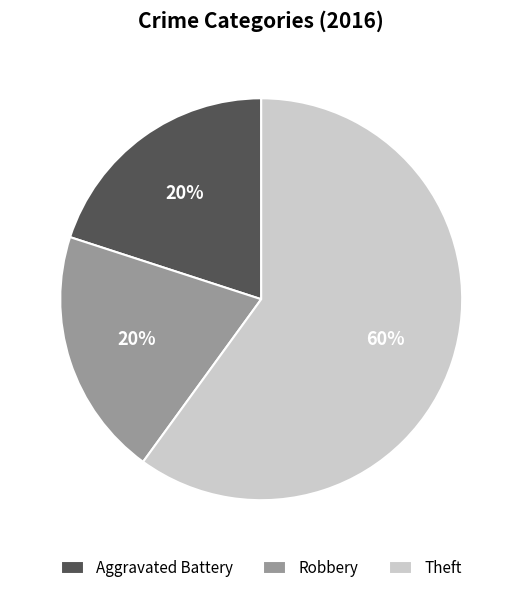

To the nearest percent, what is the combined percentage of Robbery and Aggravated Battery?

40%